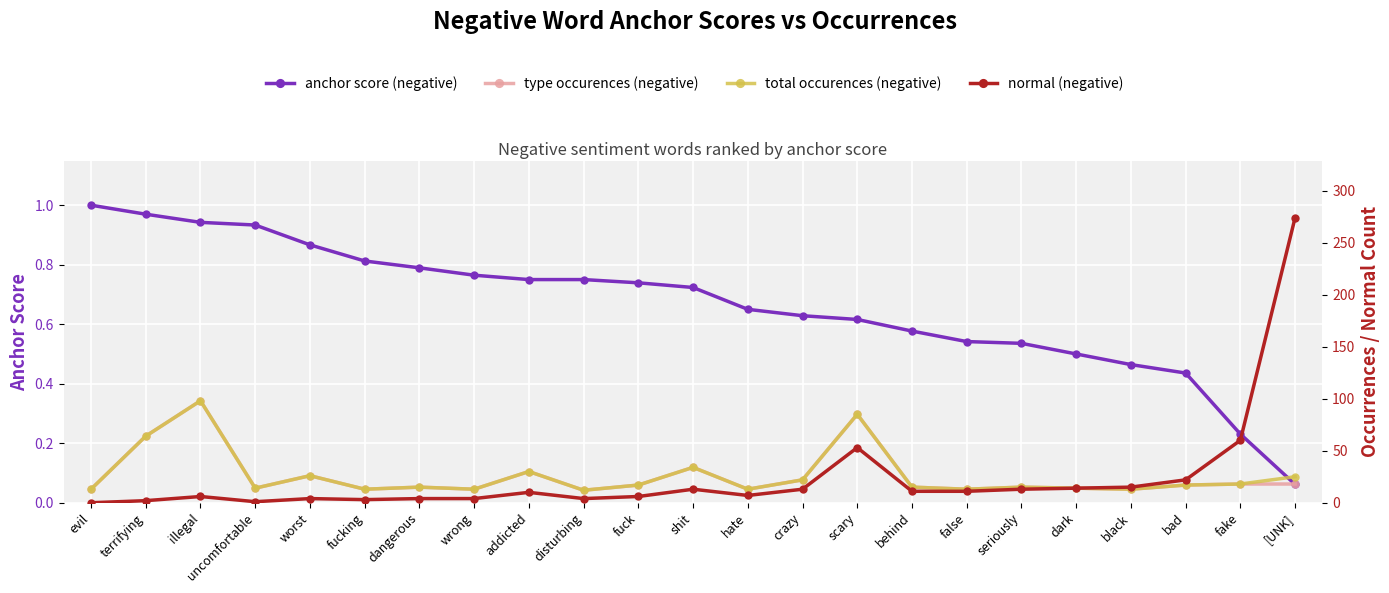

Which series changed the most between evil and fucking?

normal (negative)